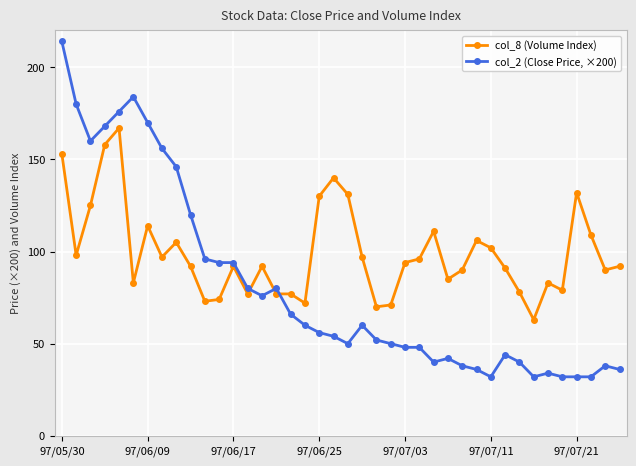

What is the maximum value shown in the chart?

214.0